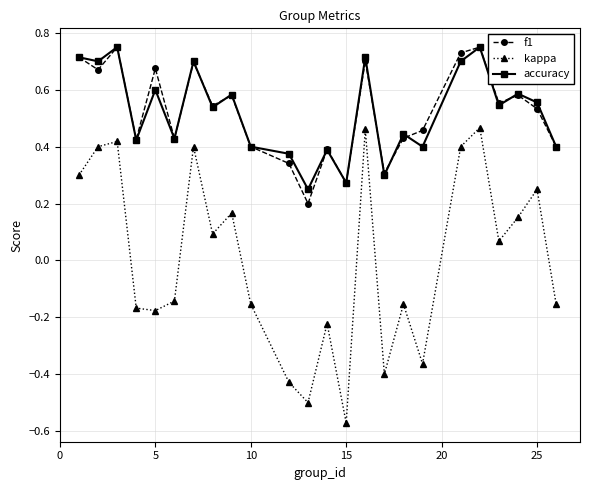

In kappa, how many points are lower than both neighbors (excluding endpoints)?

7